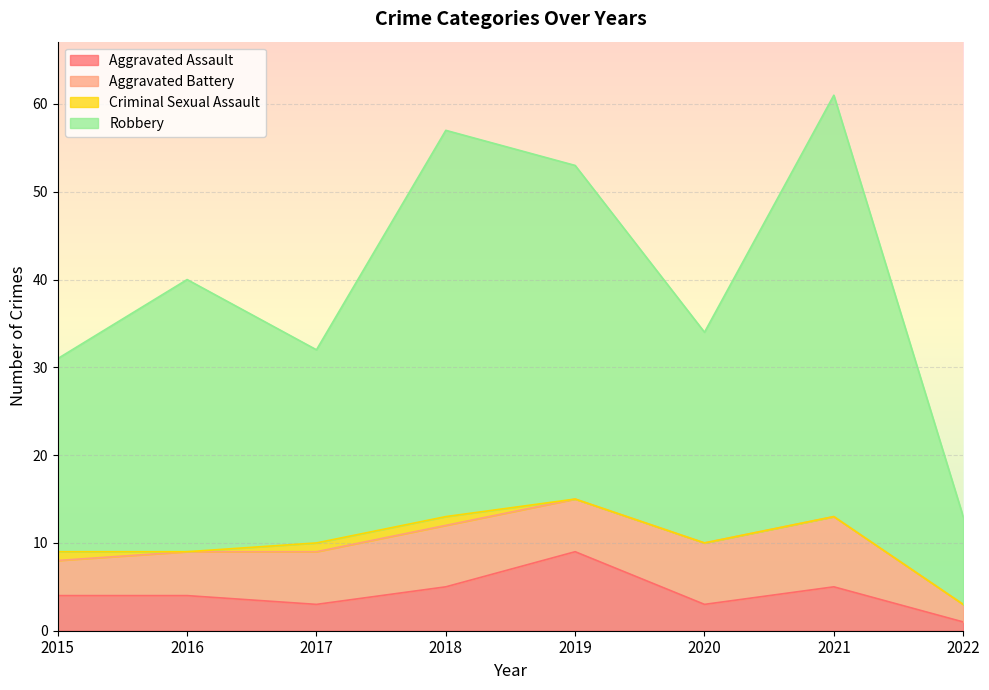

What is the total value across all series at 2015?

31